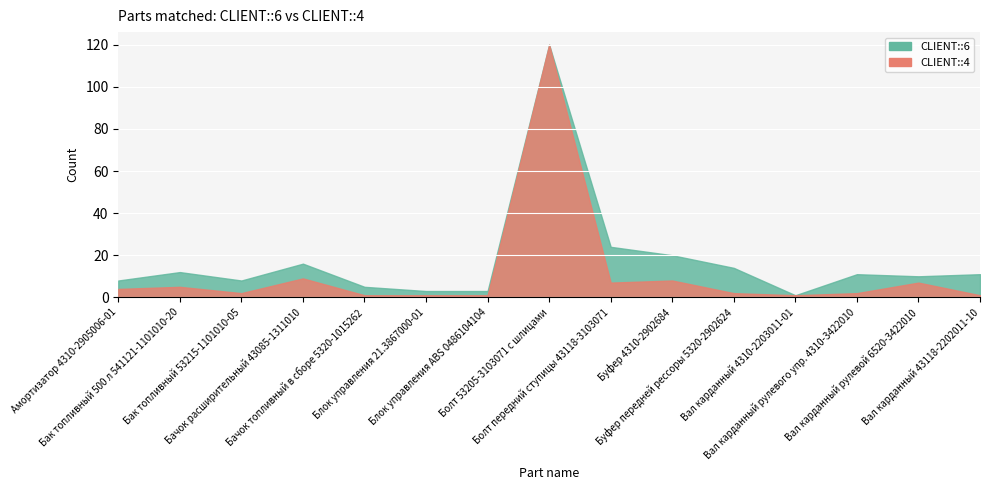

Which series has the largest total across all categories?

CLIENT::6